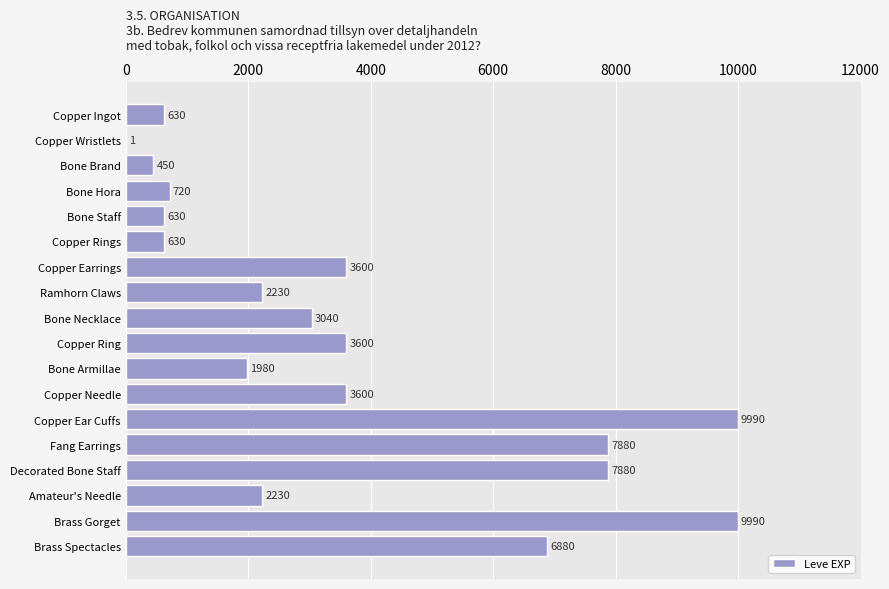

What is the sum of all values?

65961